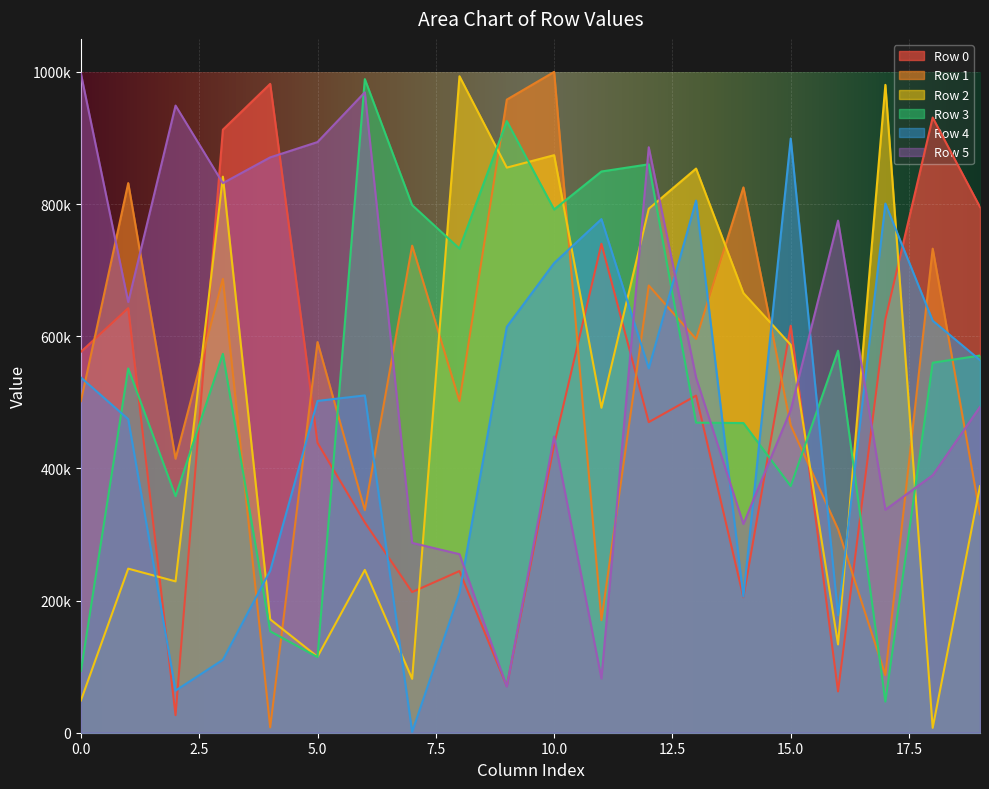

How many lines are shown in the chart?

6